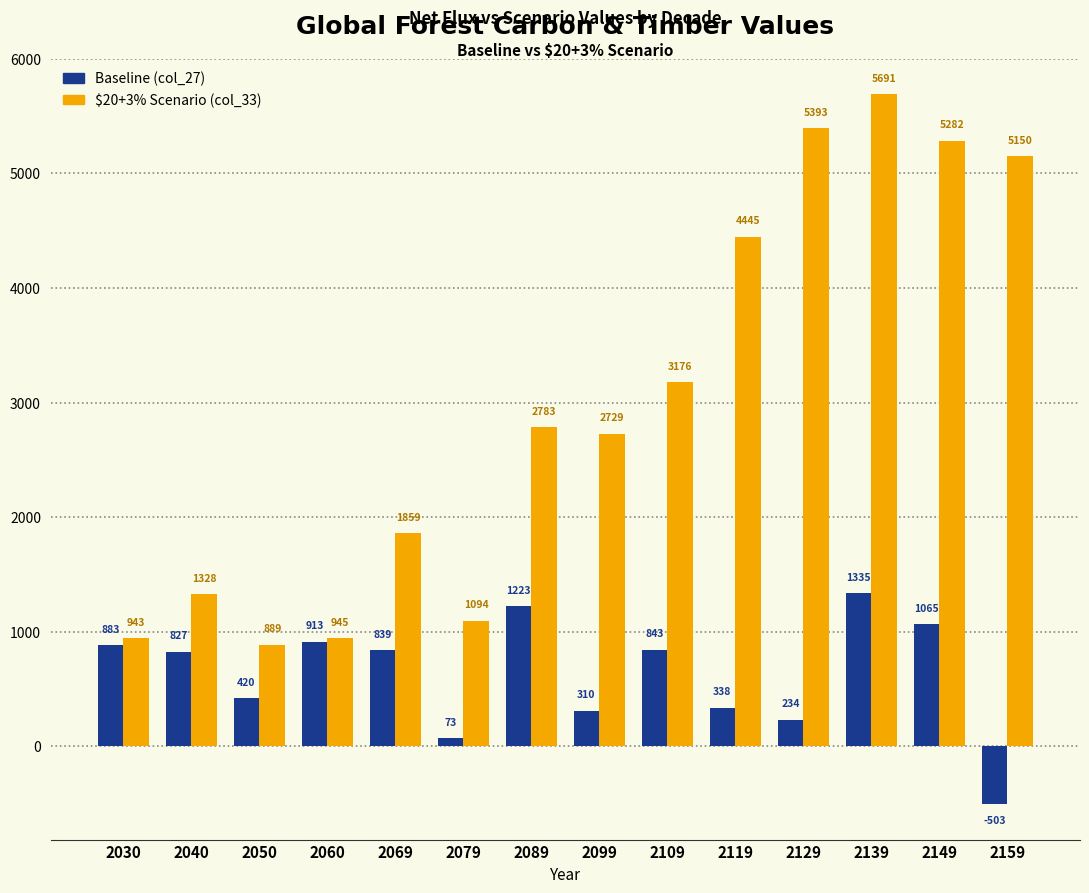

What is the spread (max minus min) of values at 2040?

500.9